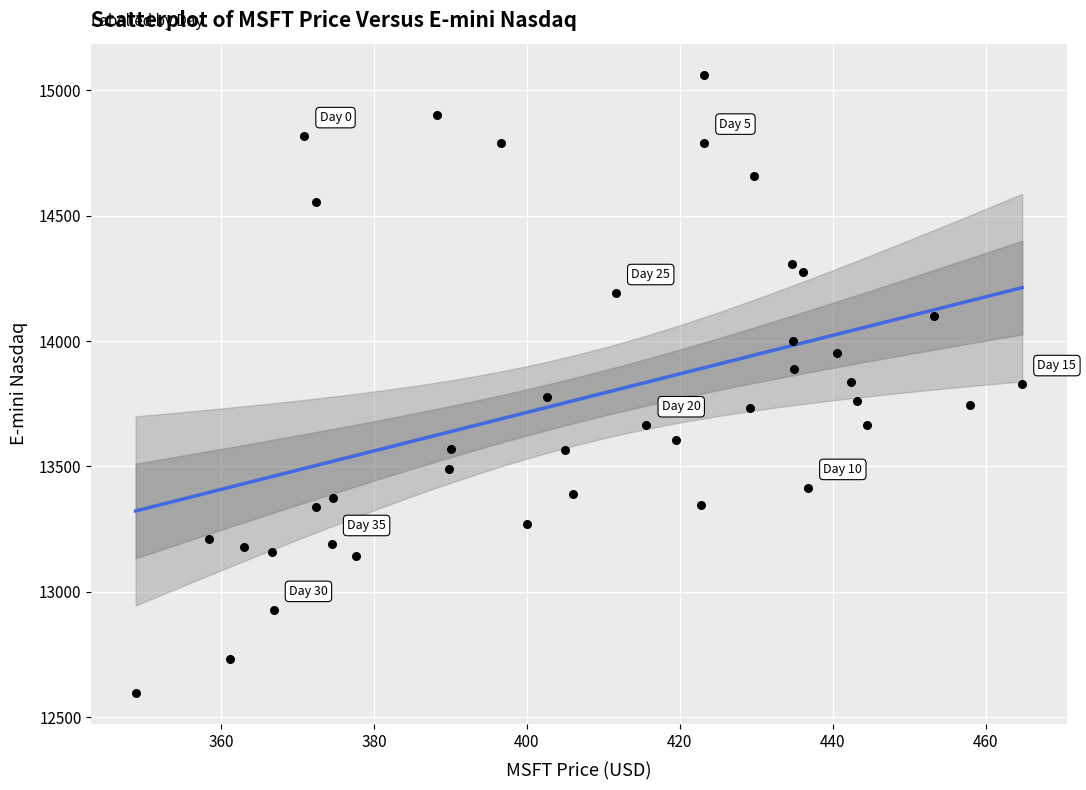

What is the range of X values (max minus min)?

116.0